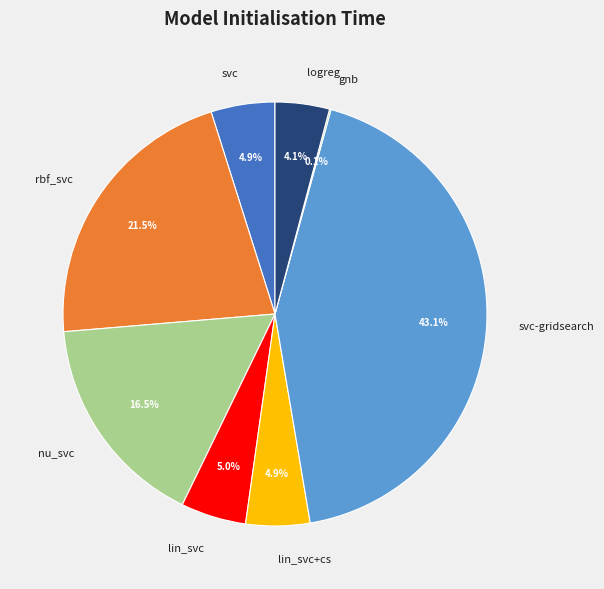

Is the sum of svc and svc-gridsearch greater than half?

No